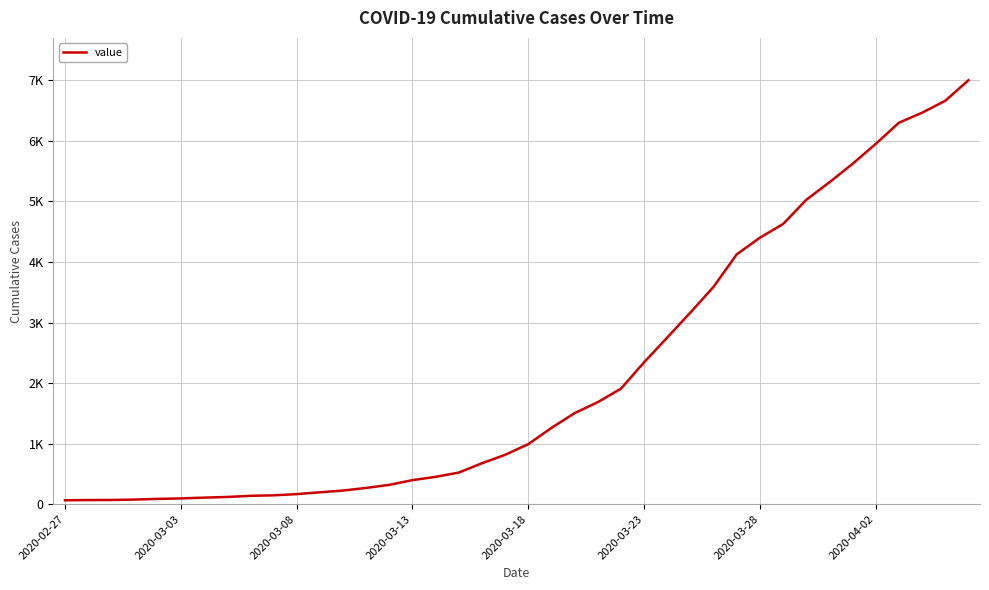

Does the chart display data point markers on the line(s)?

No